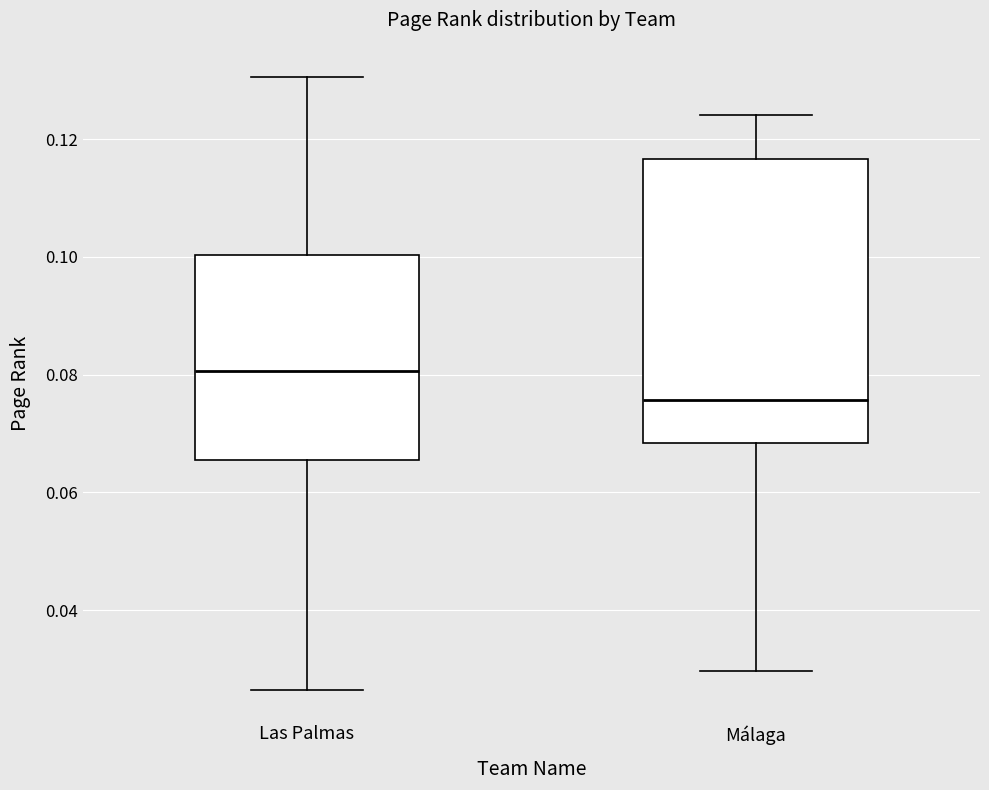

Which box is the tallest, from its lower edge to its upper edge?

Málaga